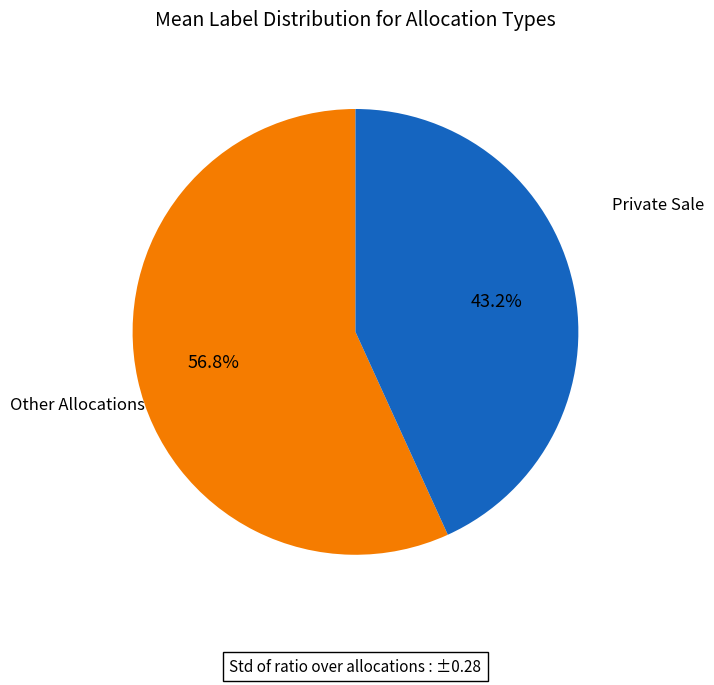

Is there a majority slice in this chart?

Yes